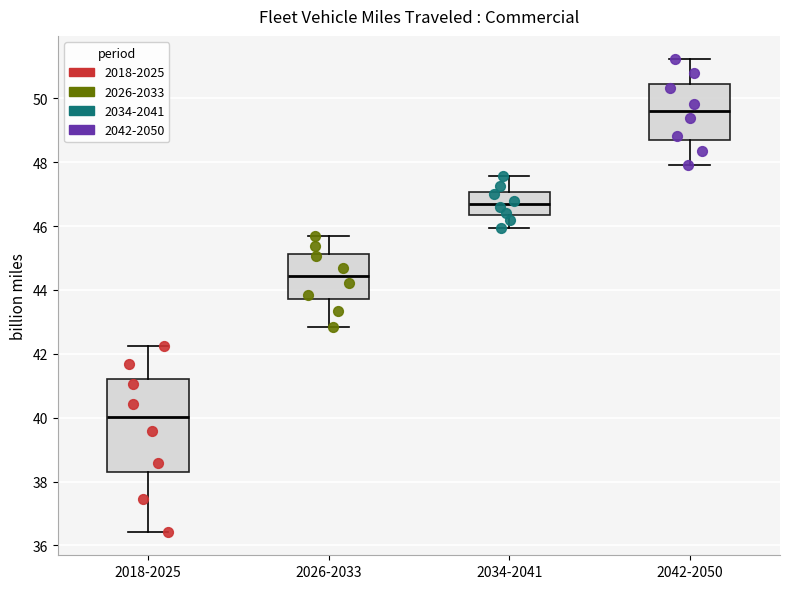

Which box has the lowest median line?

2018-2025